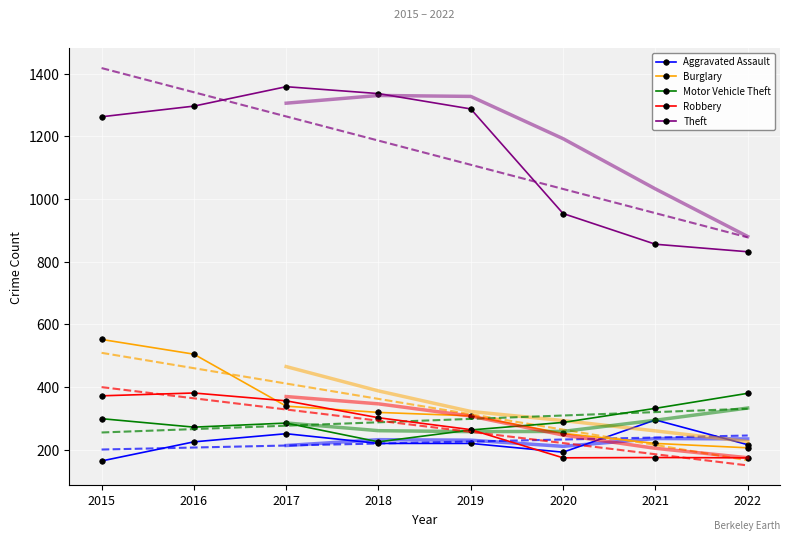

What is the highest value of the Motor Vehicle Theft series?

380